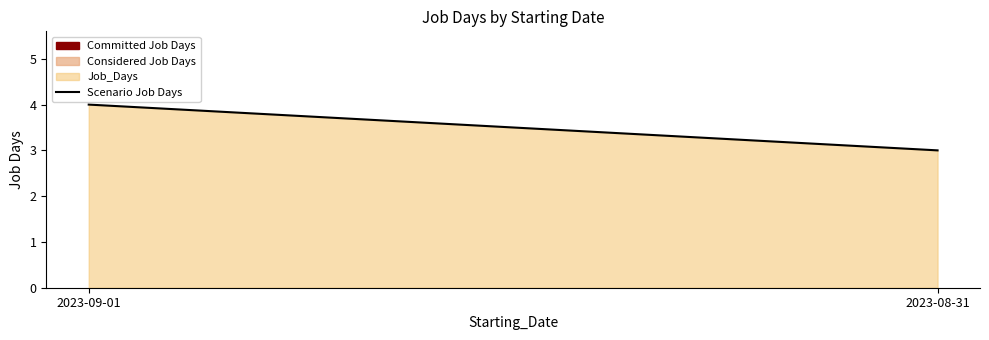

What is the label of the 1st point from the left?

2023-09-01